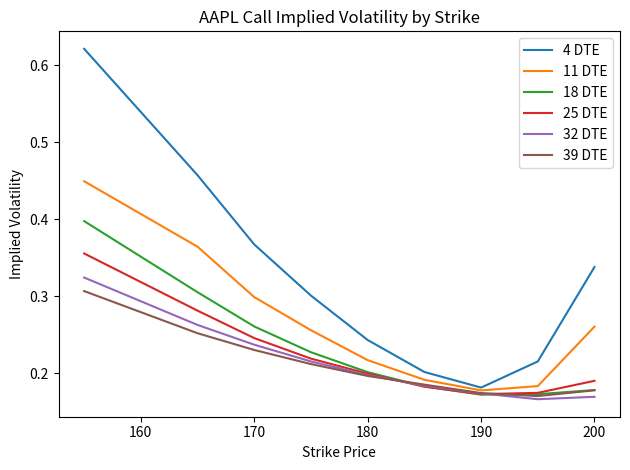

Which series has the widest spread of values?

4 DTE